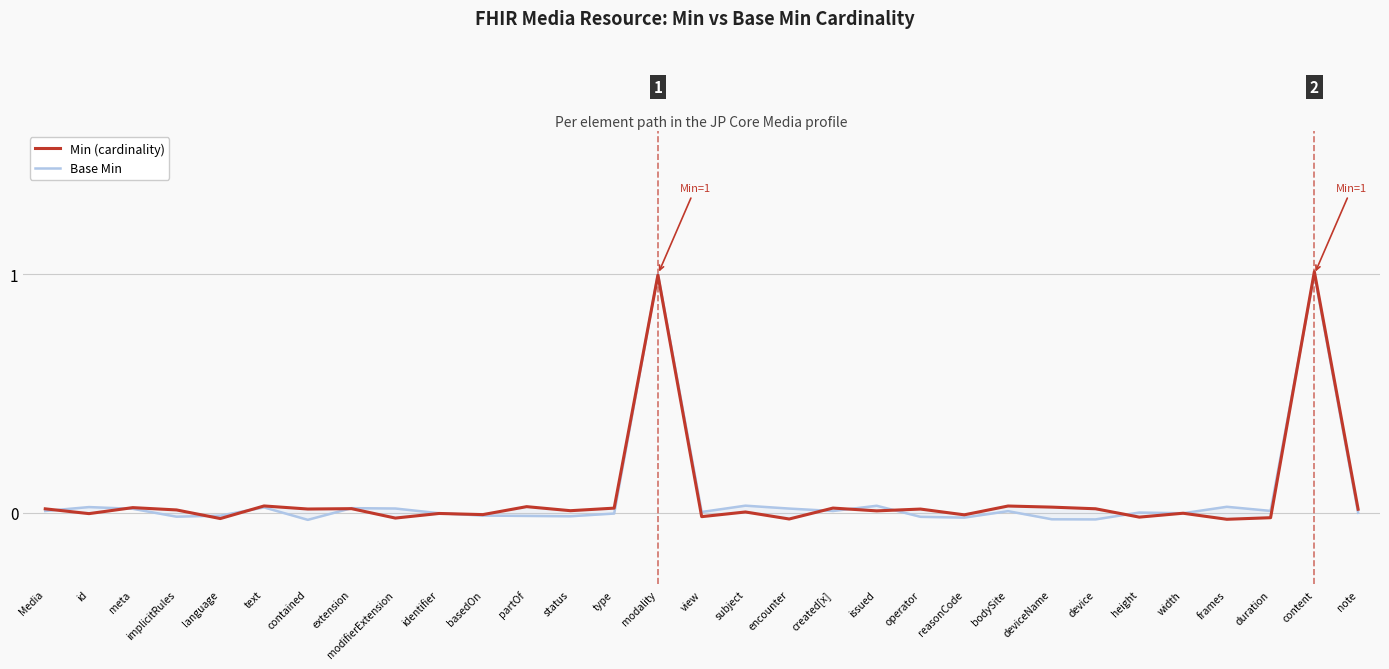

Between height and Media, which is larger?

Media